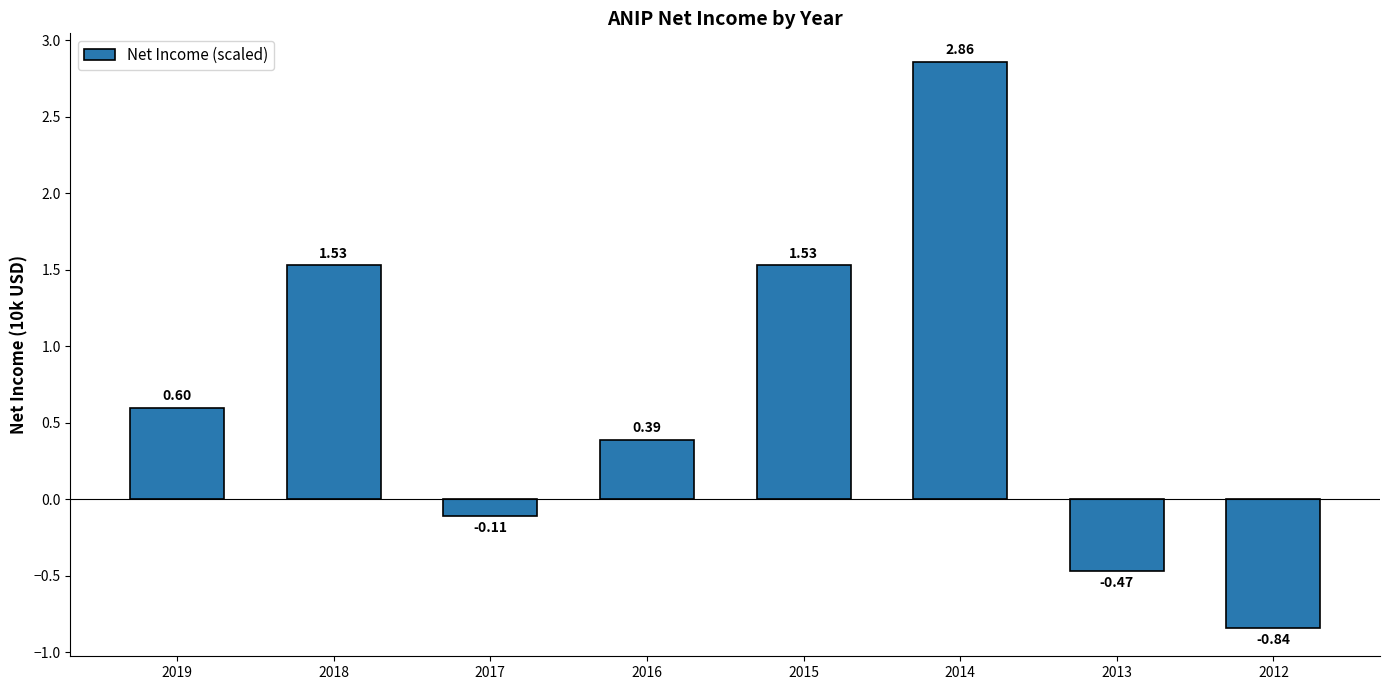

What is the difference between the second highest and second lowest values?

2.0